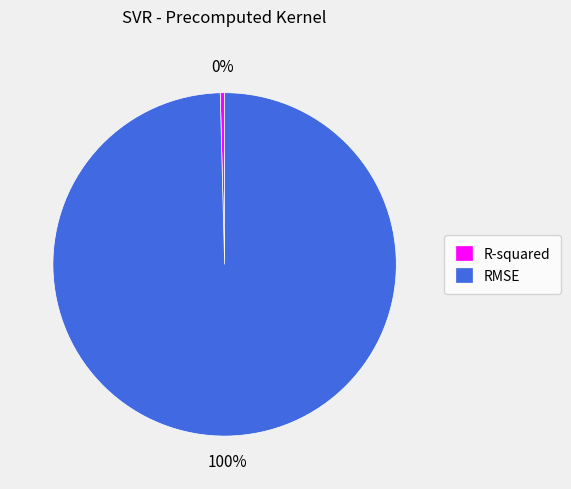

How many segments does this pie chart have?

2